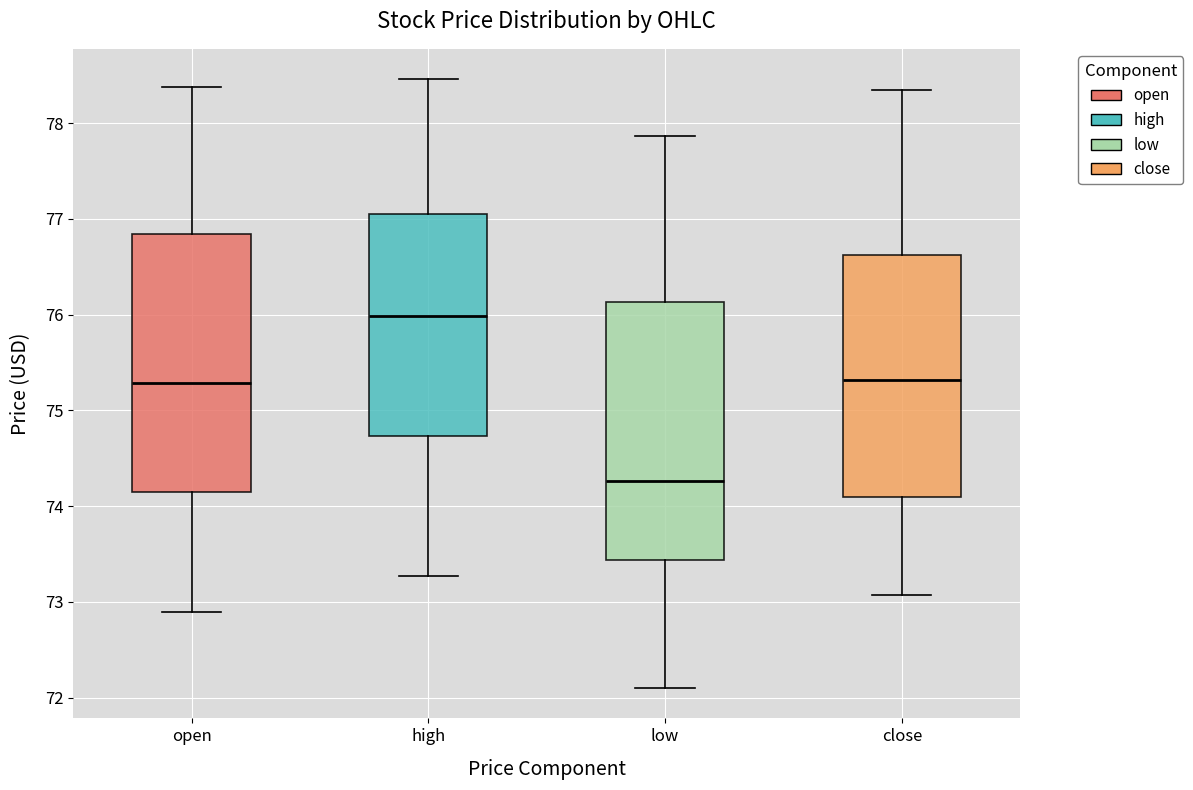

Reading left to right, transcribe this box plot: for each box, give where its median line is, the range the box spans, and where its two whiskers end, as read against the y-axis. The values are not printed on the chart, so give them approximately, as read against the axis.

open: median 75.3, box 74.1 to 76.8, whiskers 72.9 to 78.4
high: median 76.0, box 74.7 to 77.1, whiskers 73.3 to 78.5
low: median 74.3, box 73.4 to 76.1, whiskers 72.1 to 77.9
close: median 75.3, box 74.1 to 76.6, whiskers 73.1 to 78.4